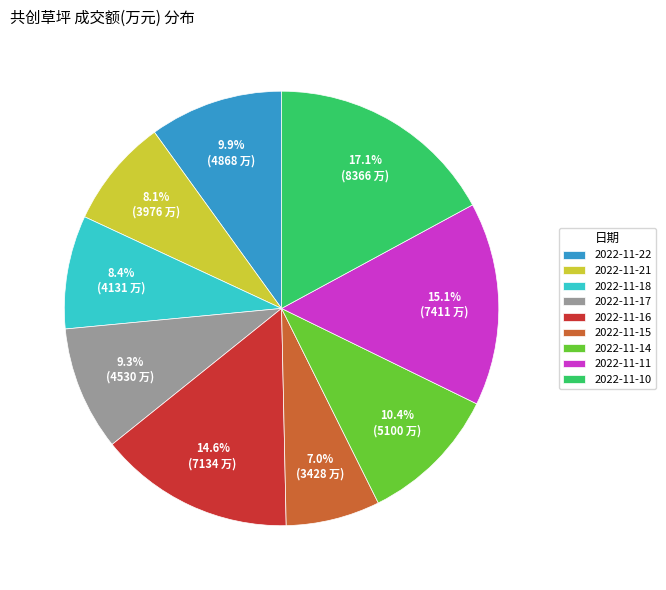

What percentage is the 2022-11-17 slice, to the nearest percent?

9%